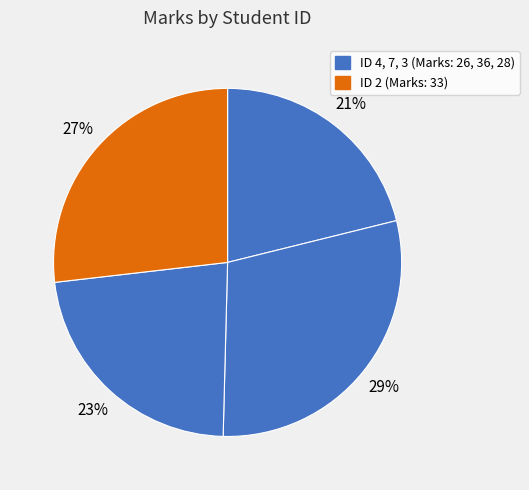

Count the number of slices in the pie.

4